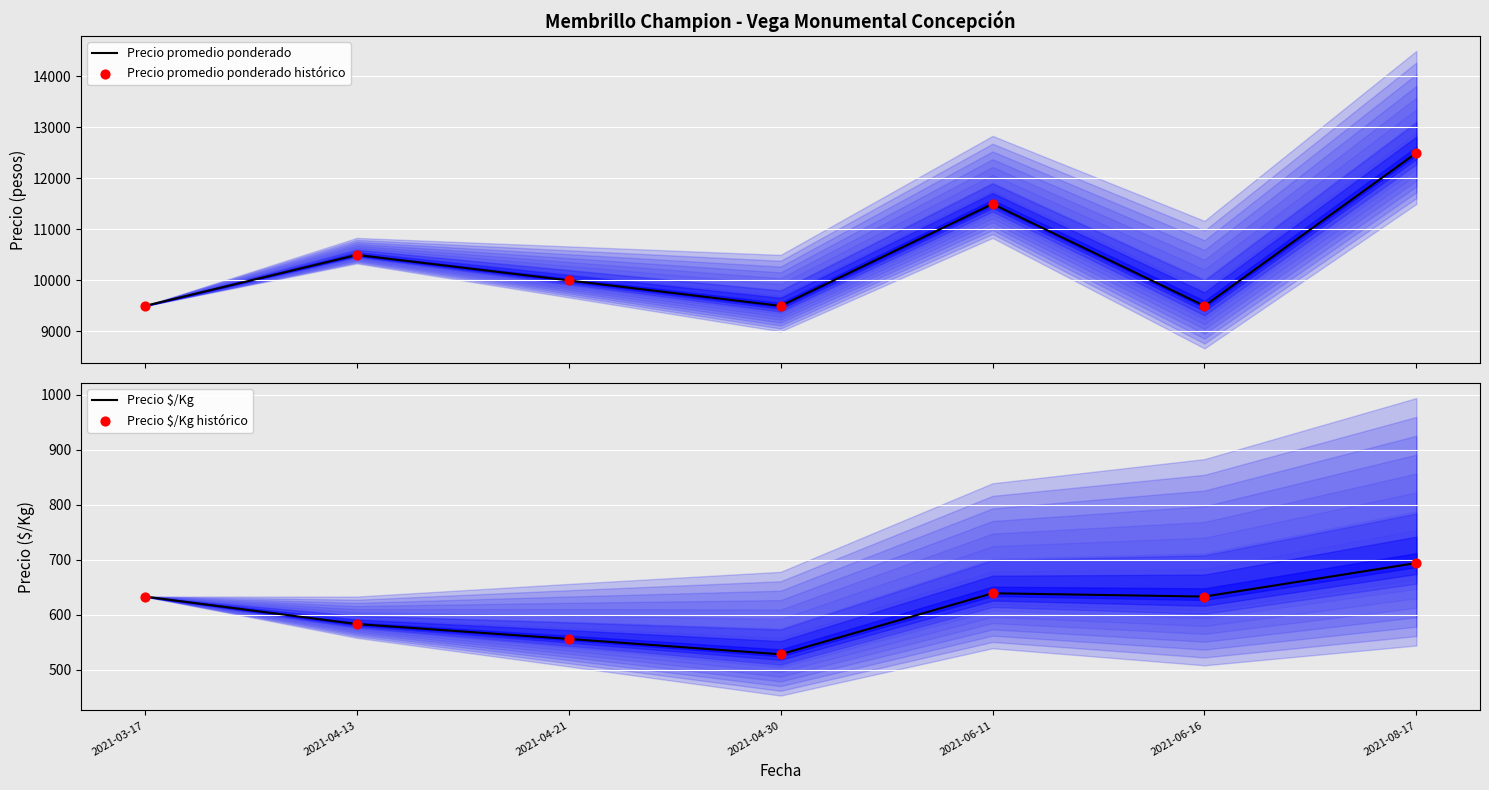

Which series has the widest spread of Y values?

Precio promedio ponderado